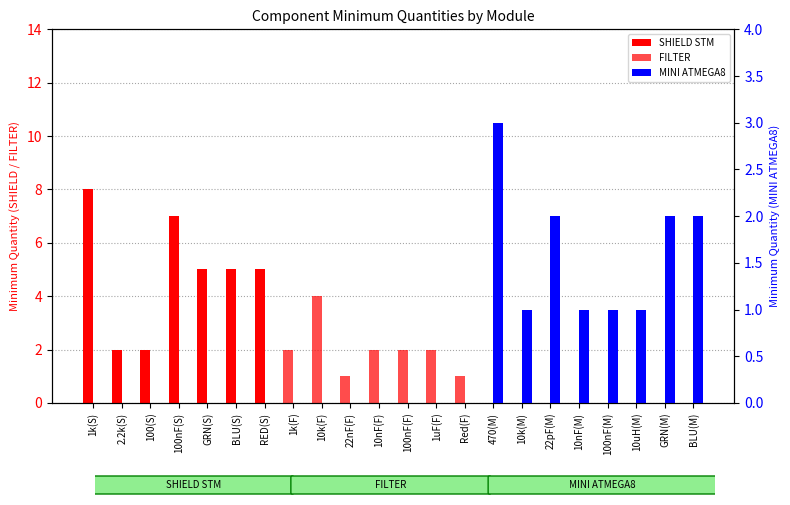

List the labels in order of FILTER value, smallest first.

1k(S), 2.2k(S), 100(S), 100nF(S), GRN(S), BLU(S), RED(S), 470(M), 10k(M), 22pF(M), 10nF(M), 100nF(M), 10uH(M), GRN(M), BLU(M), 22nF(F), Red(F), 1k(F), 10nF(F), 100nF(F), 1uF(F), 10k(F)